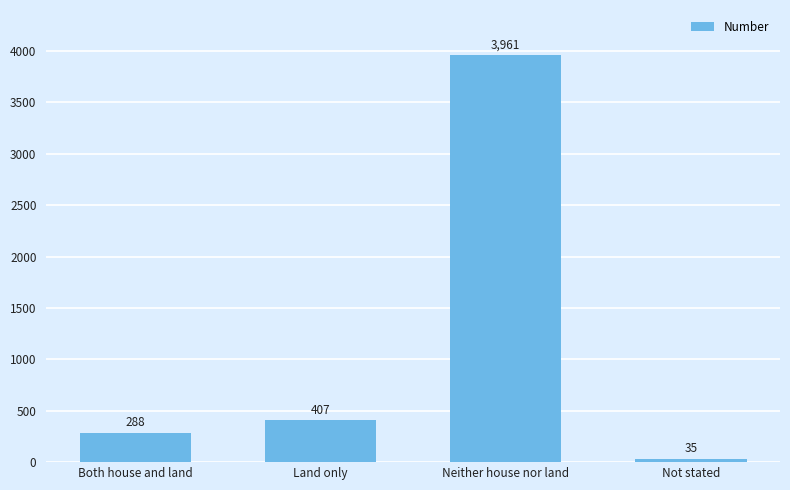

What is the ratio of the value at Neither house nor land to the value at Not stated?

113.2